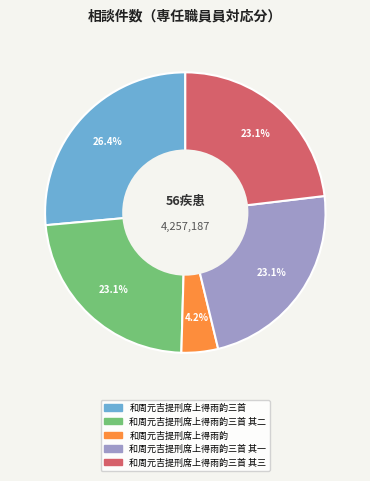

Which has a higher value, 和周元吉提刑席上得雨韵三首 其一 or 和周元吉提刑席上得雨韵三首?

和周元吉提刑席上得雨韵三首